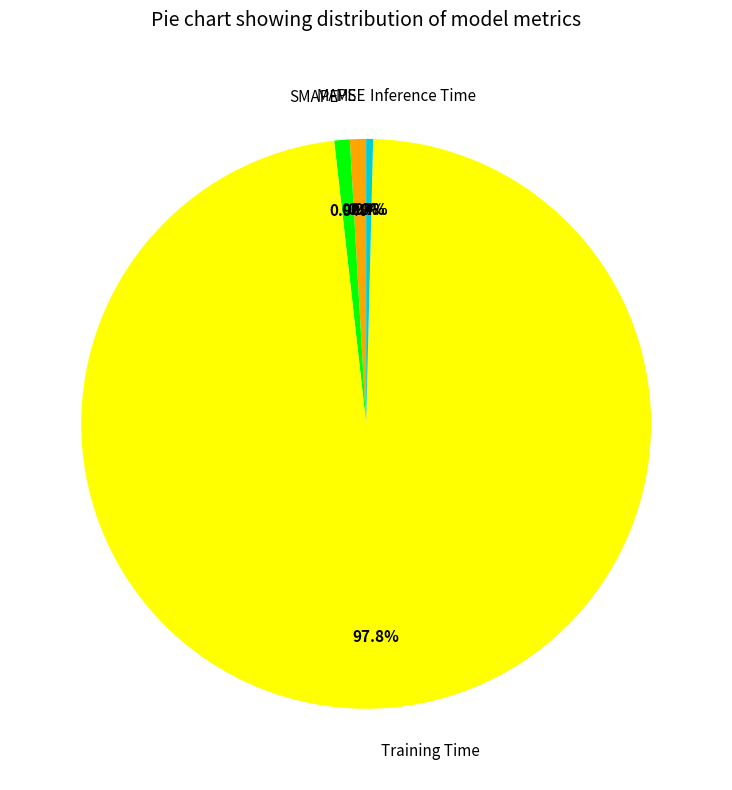

To the nearest percent, what is the average slice percentage?

20%